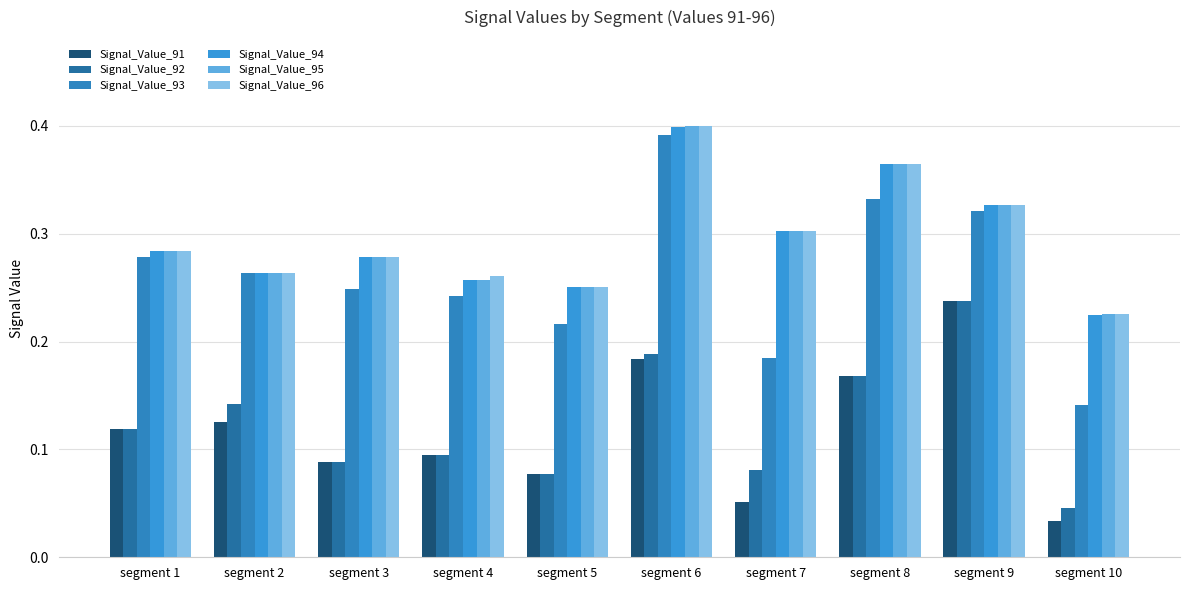

How many bars are there in total?

60